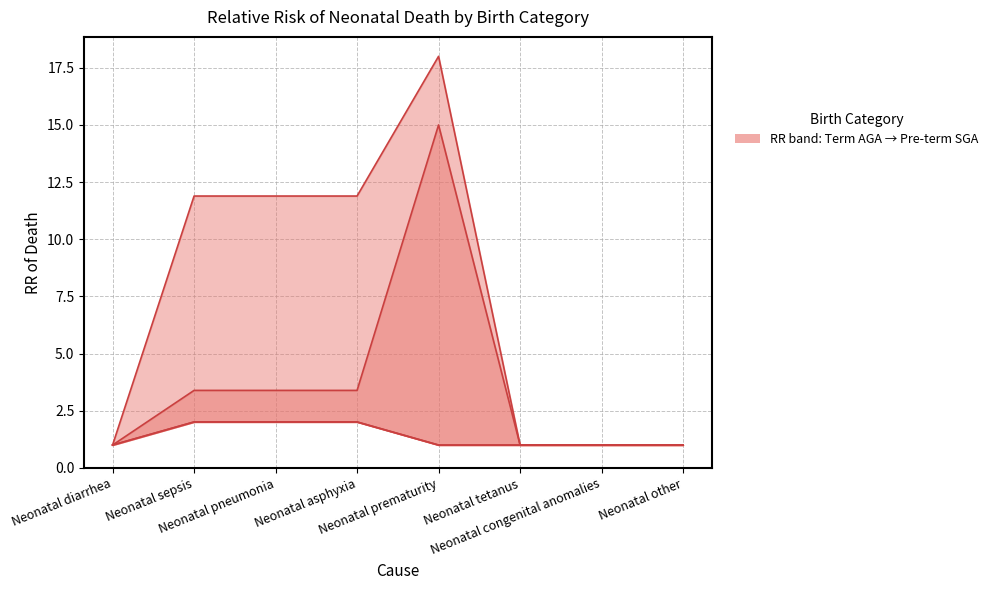

Reading left to right, list all the values displayed in this chart.

Pre-term SGA line: 1.0	11.9	11.9	11.9	18.0	1.0	1.0	1.0
Pre-term AGA line: 1.0	3.4	3.4	3.4	15.0	1.0	1.0	1.0
Term SGA line: 1.0	2.0	2.0	2.0	1.0	1.0	1.0	1.0
Term AGA: 1.0	2.0	2.0	2.0	1.0	1.0	1.0	1.0